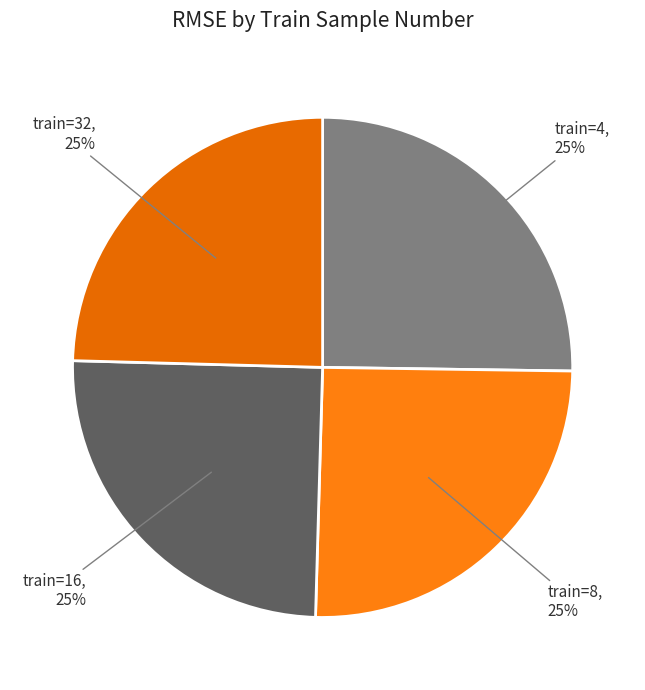

Which category has the smallest portion of the pie?

32